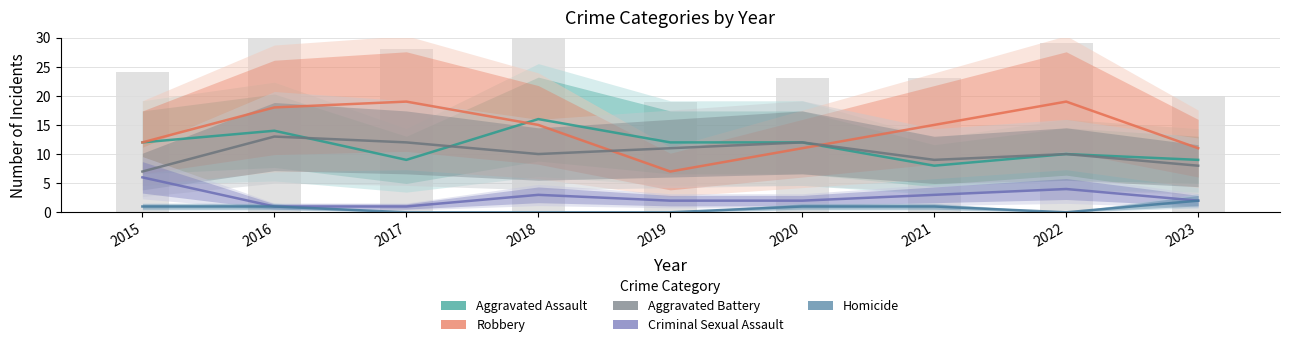

What is the approximate value of Aggravated Assault at 2023?

9